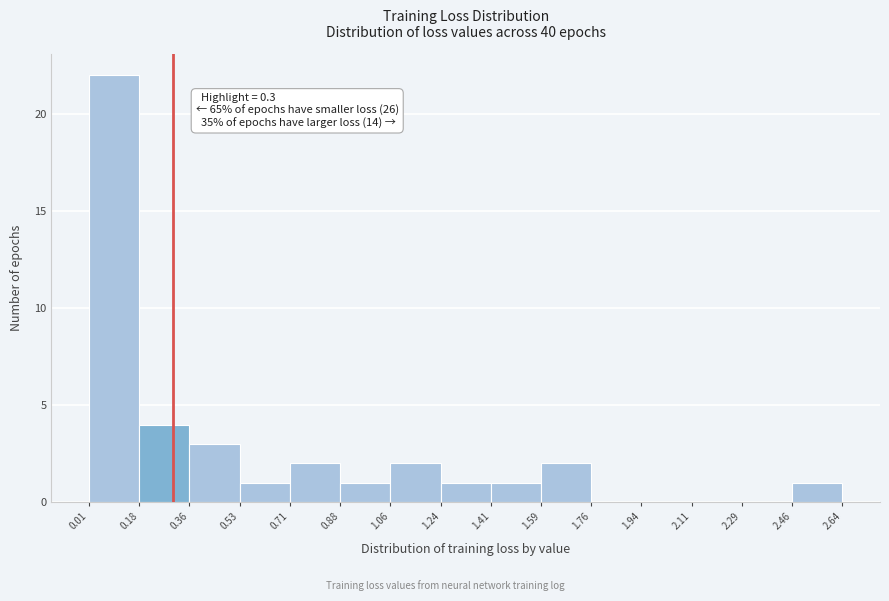

Which range on the x-axis has the tallest bar?

0.01 to 0.18